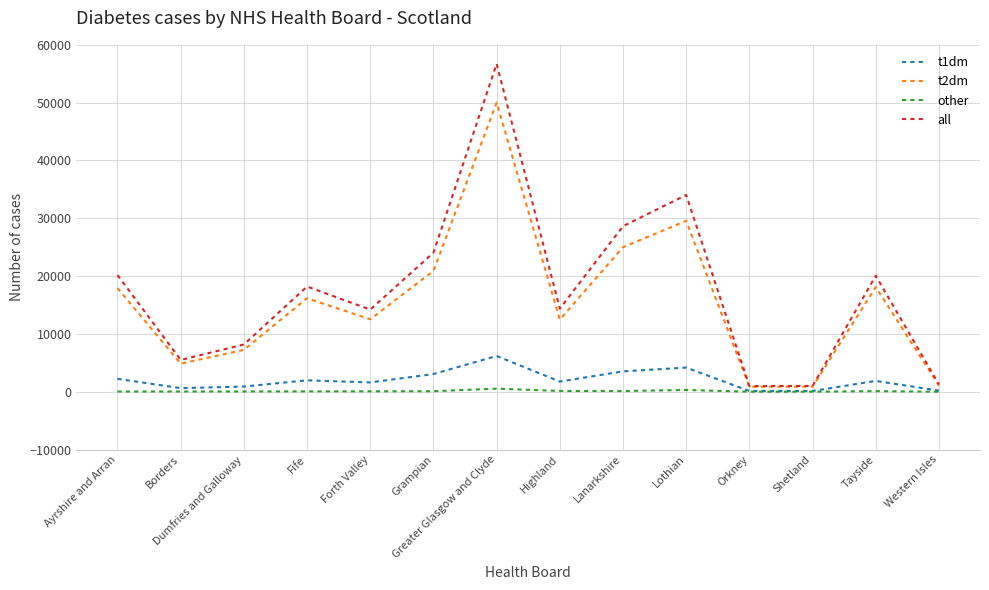

At which label does t1dm first exceed 1864?

Ayrshire and Arran